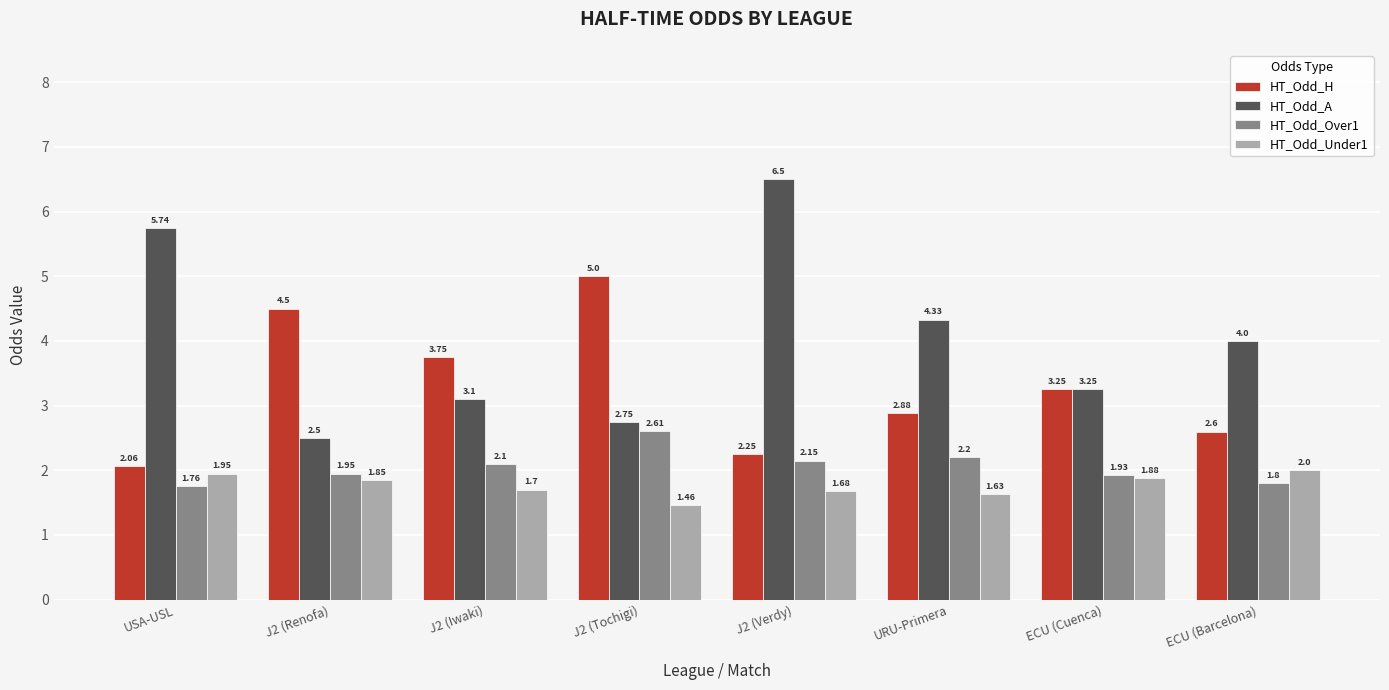

Which series changed the most between URU-Primera and ECU (Barcelona)?

HT_Odd_Over1